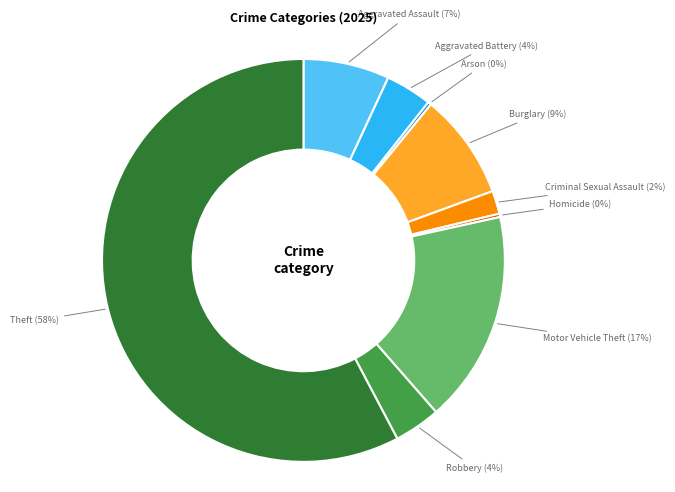

Is there any slice that represents more than half of the pie?

Yes